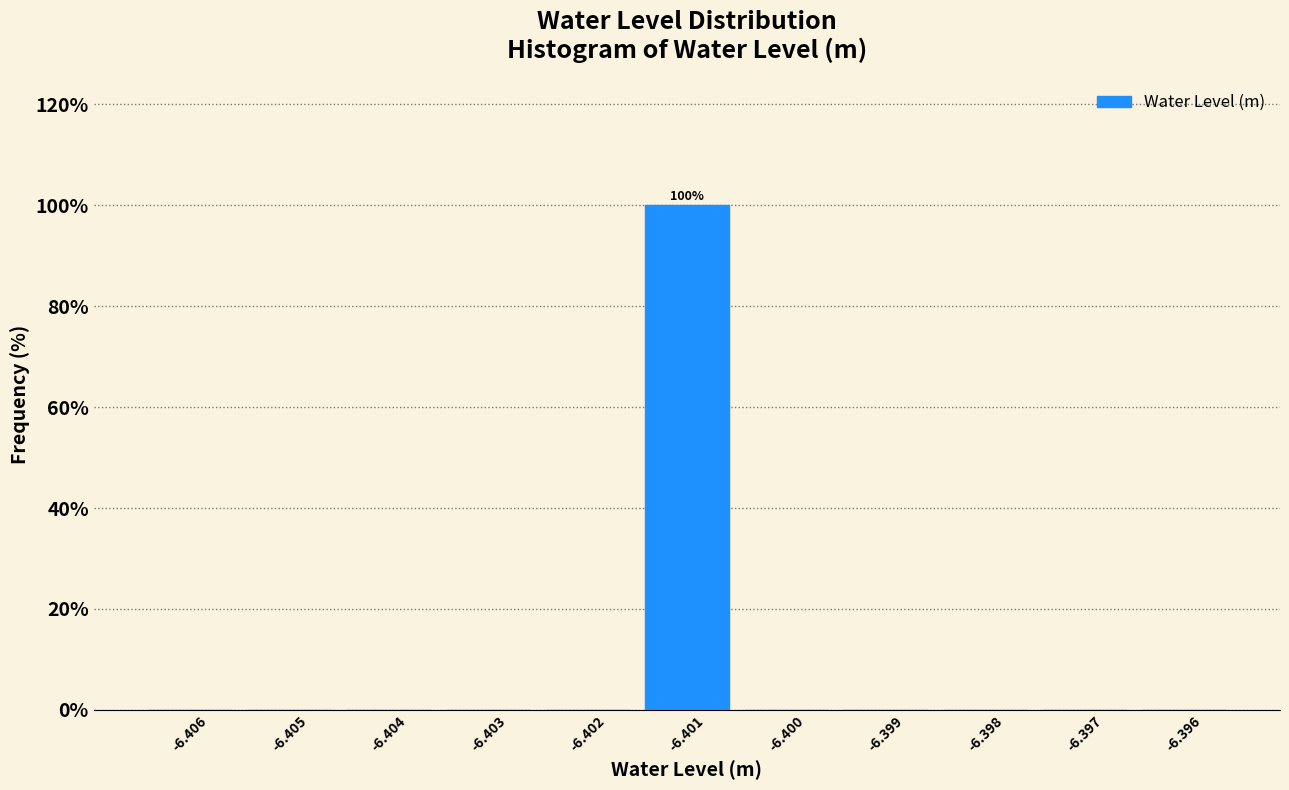

Reading left to right, what are all the values shown in this chart?

-6.406=0	-6.405=0	-6.404=0	-6.403=0	-6.402=0	-6.401=100	-6.400=0	-6.399=0	-6.398=0	-6.397=0	-6.396=0